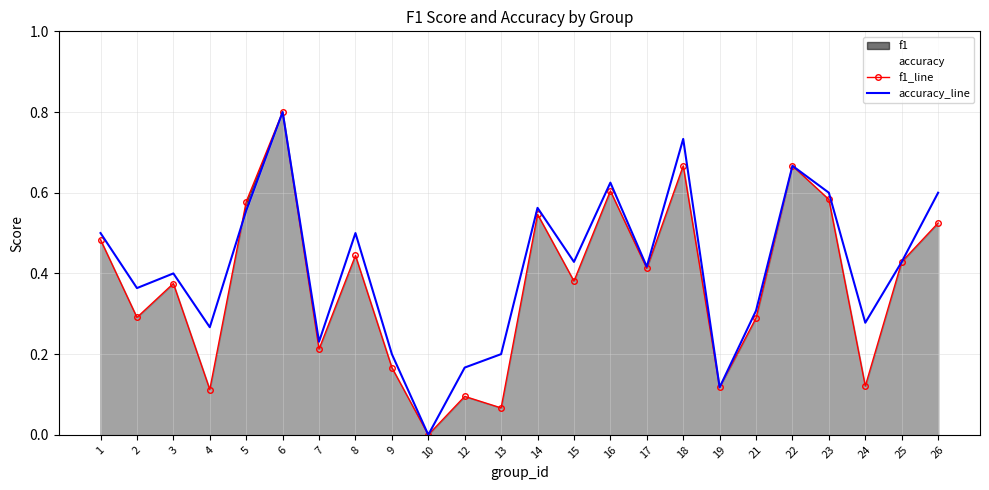

Count the number of data series in this chart.

2